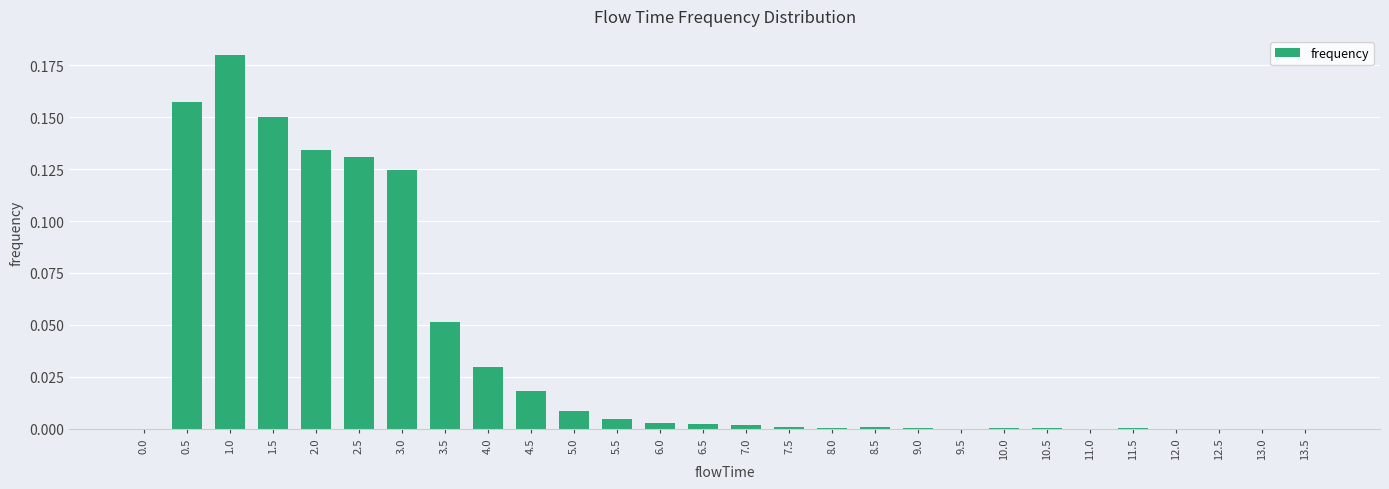

Between 13.5 and 0.5, which is larger?

0.5